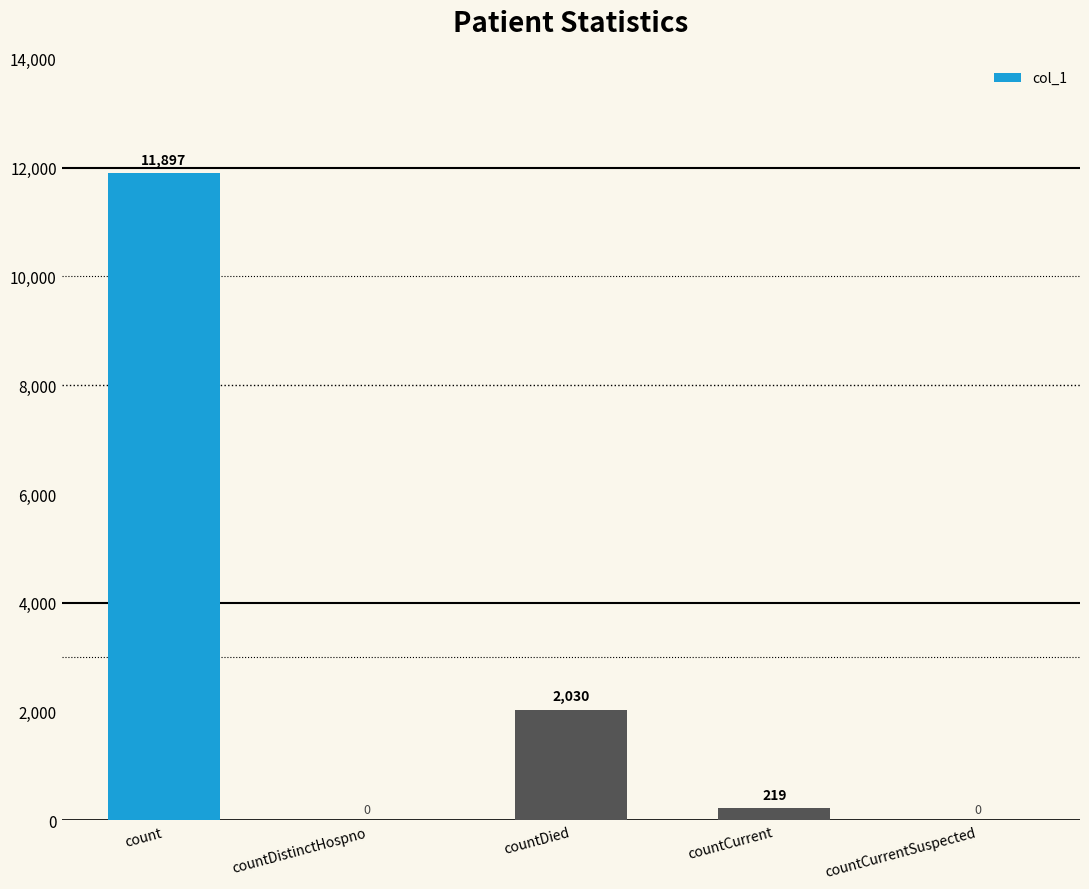

Where is the data nearest to the value 5948?

countDied